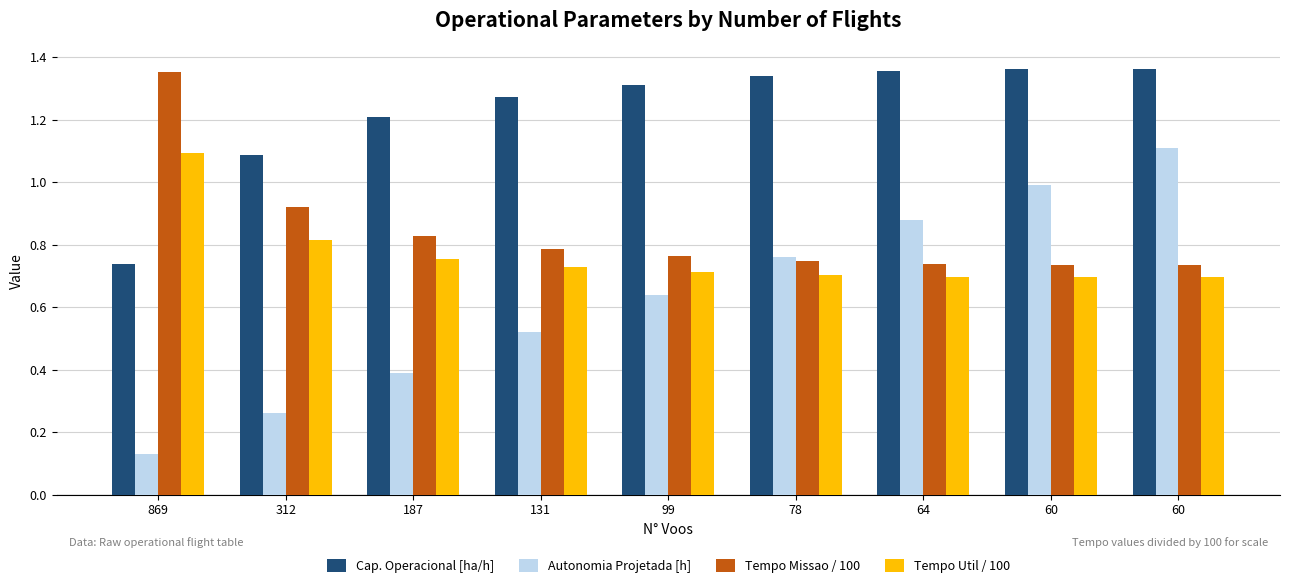

What is the difference between the maximum and second lowest values in the Cap. Operacional [ha/h] series?

0.3